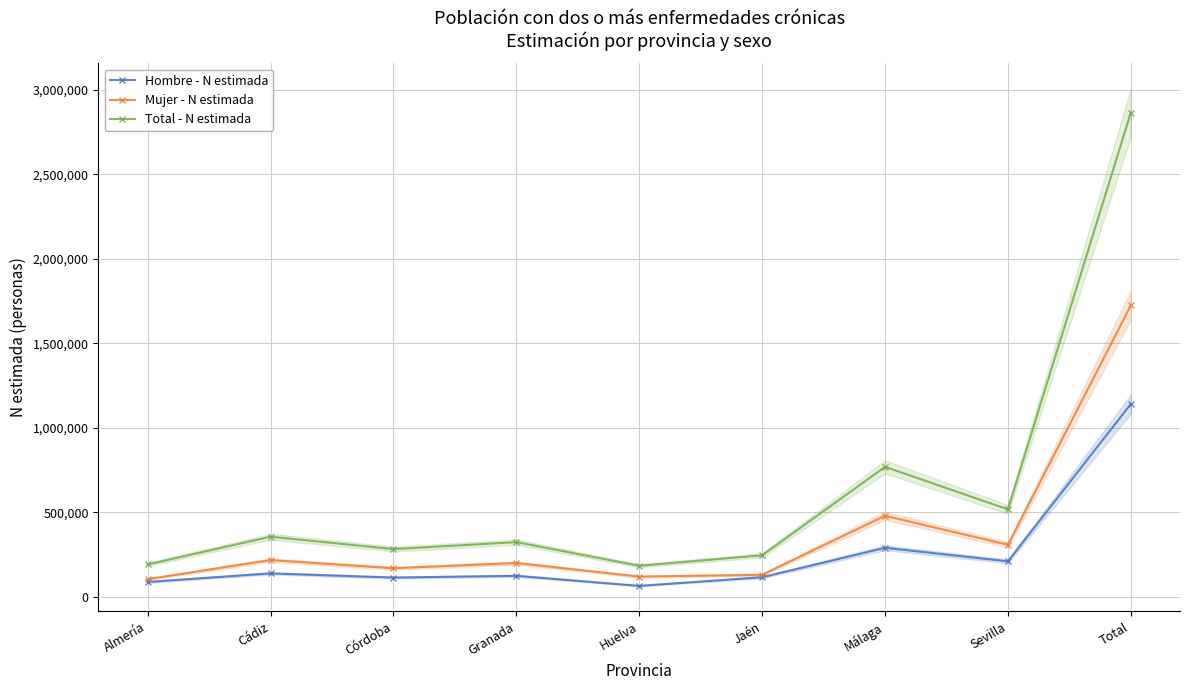

True or false: Hombre - N estimada and Mujer - N estimada intersect in this chart.

False